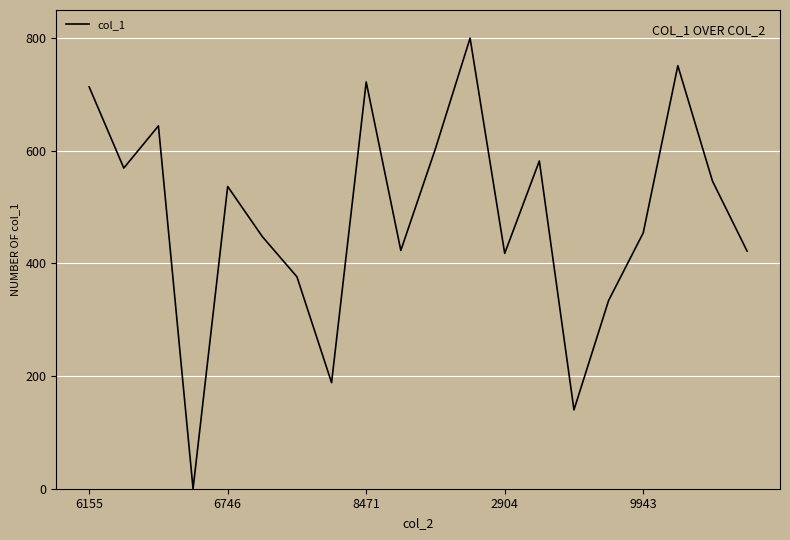

True or false: the data has more than 1 interior local peaks.

True